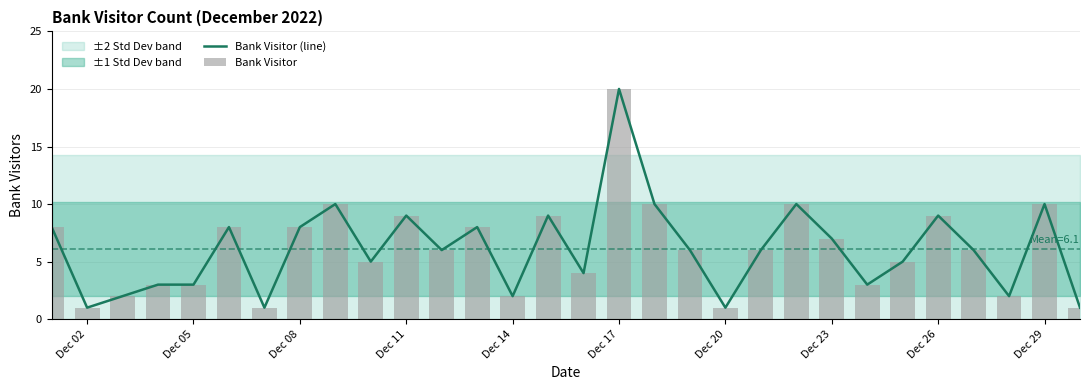

Reading right to left, what are all the values shown in this chart?

Bank Visitor (line): 1	10	2	6	9	5	3	7	10	6	1	6	10	20	4	9	2	8	6	9	5	10	8	1	8	3	3	2	1	8
Bank Visitor: 1	10	2	6	9	5	3	7	10	6	1	6	10	20	4	9	2	8	6	9	5	10	8	1	8	3	3	2	1	8